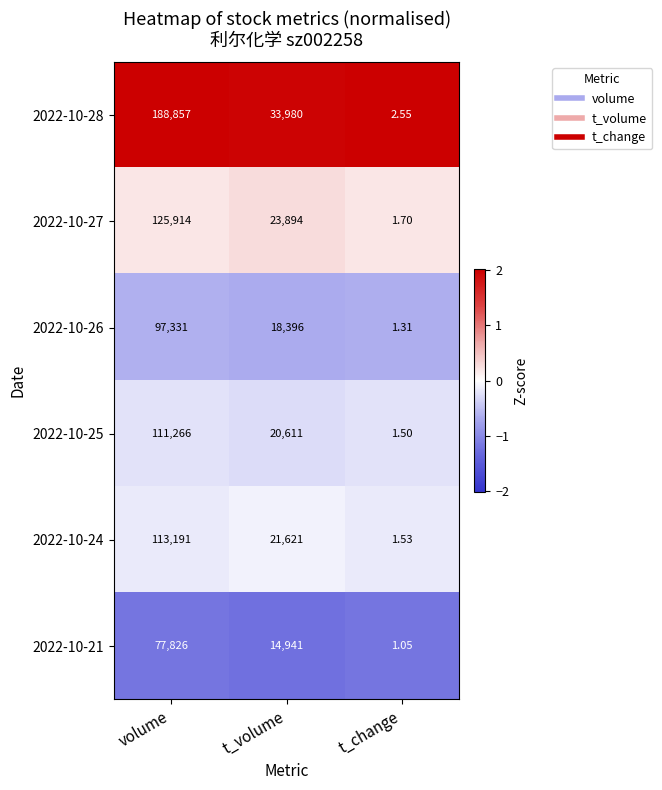

Which category has the lowest value across all series?

t_change